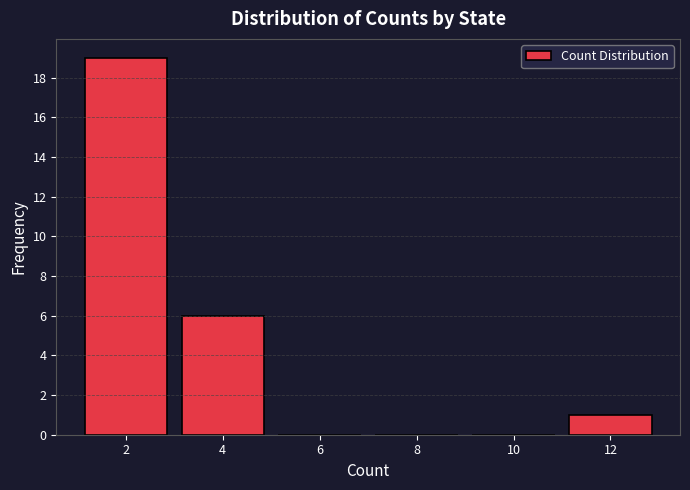

Which range on the x-axis has the tallest bar?

1 to 3